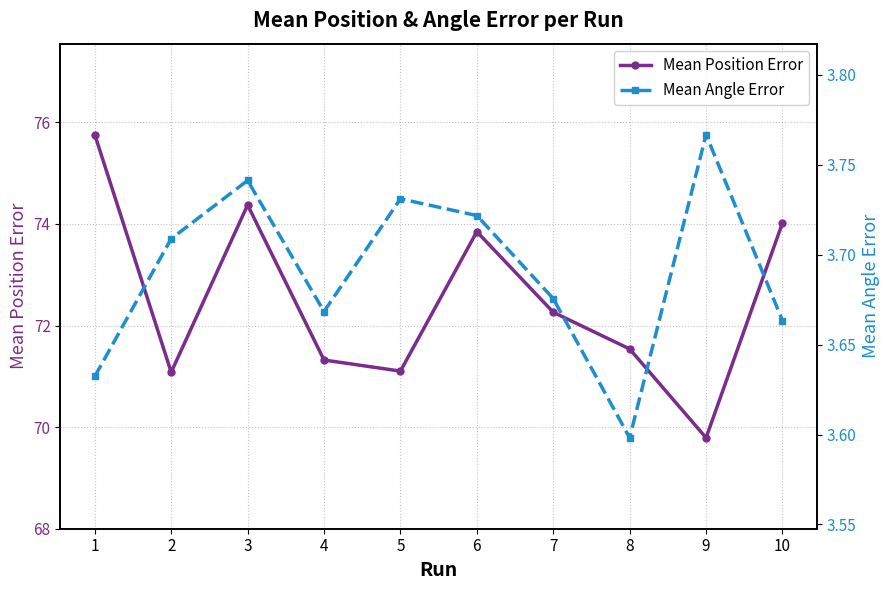

What are all the series names shown in the legend?

Mean Position Error, Mean Angle Error